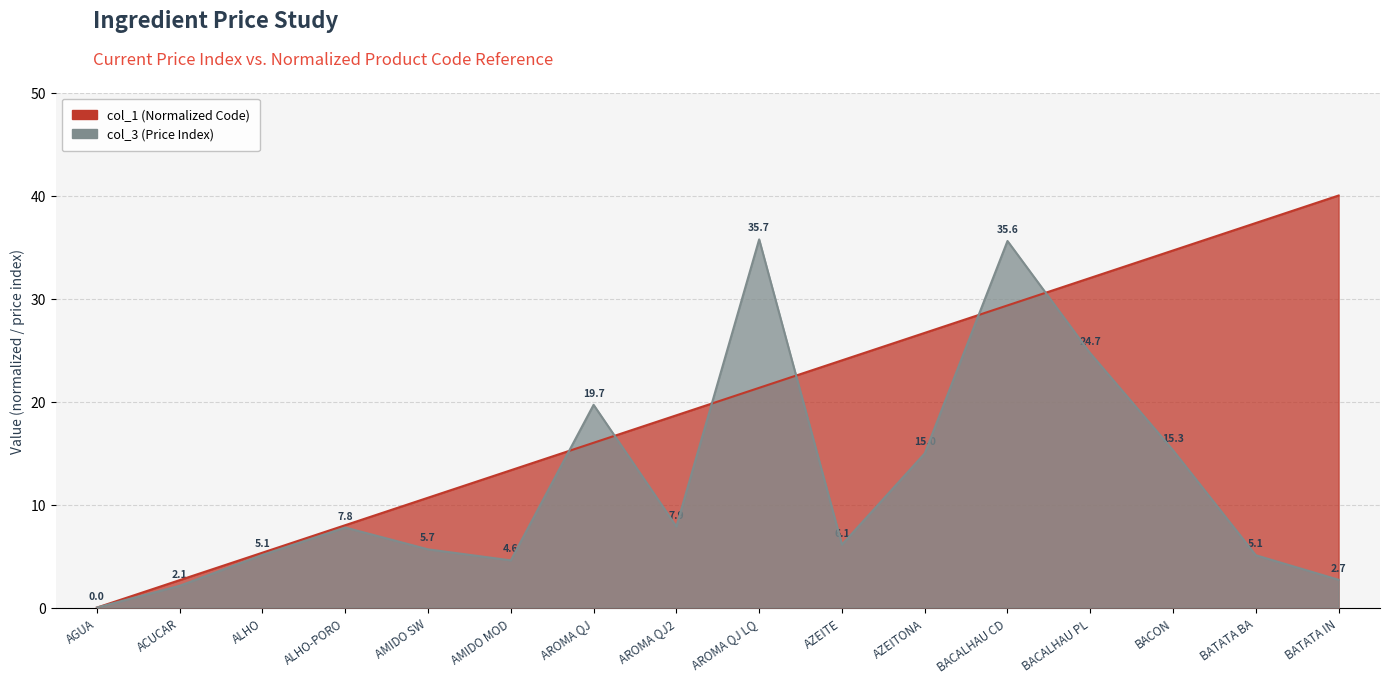

How many intersections are there between col_1 (Code) and col_3 (Price Index)?

7